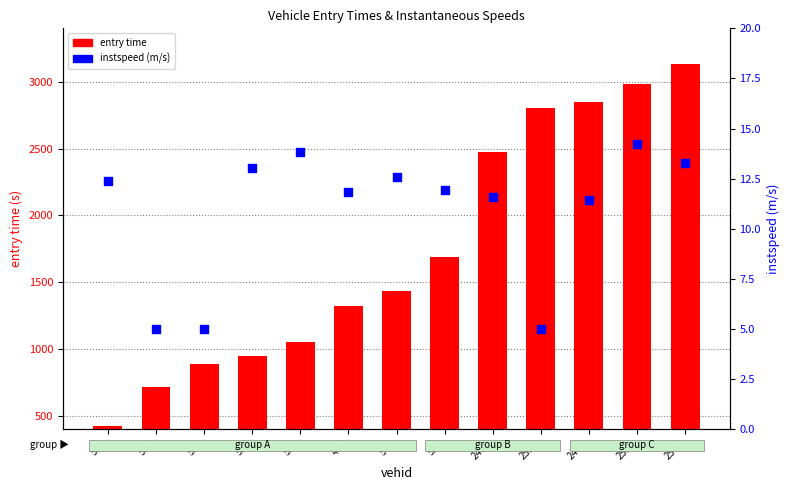

Which series has the widest spread of Y values?

entry time